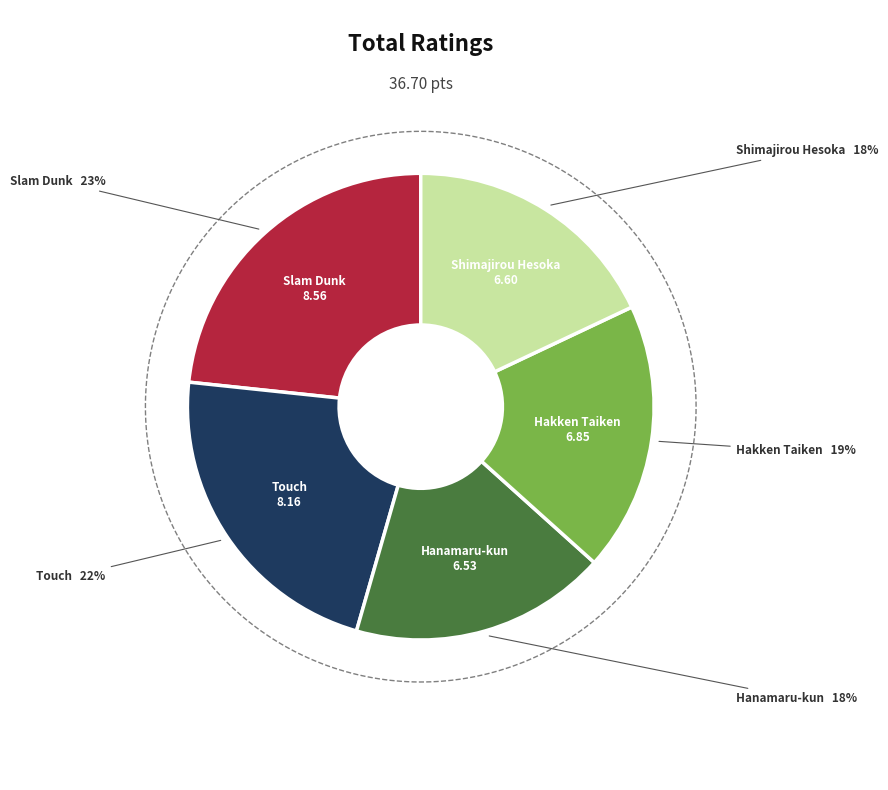

Which slice is the smallest?

Hanamaru-kun